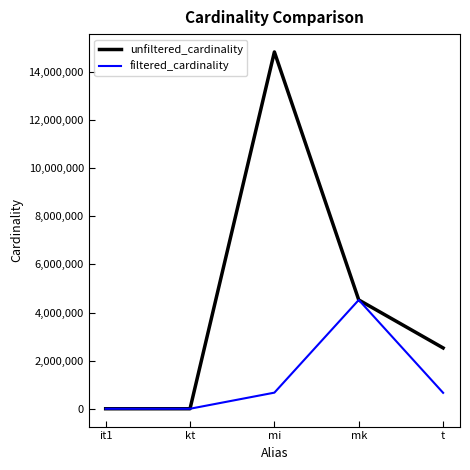

True or false: unfiltered_cardinality has more than 0 interior local peaks.

True